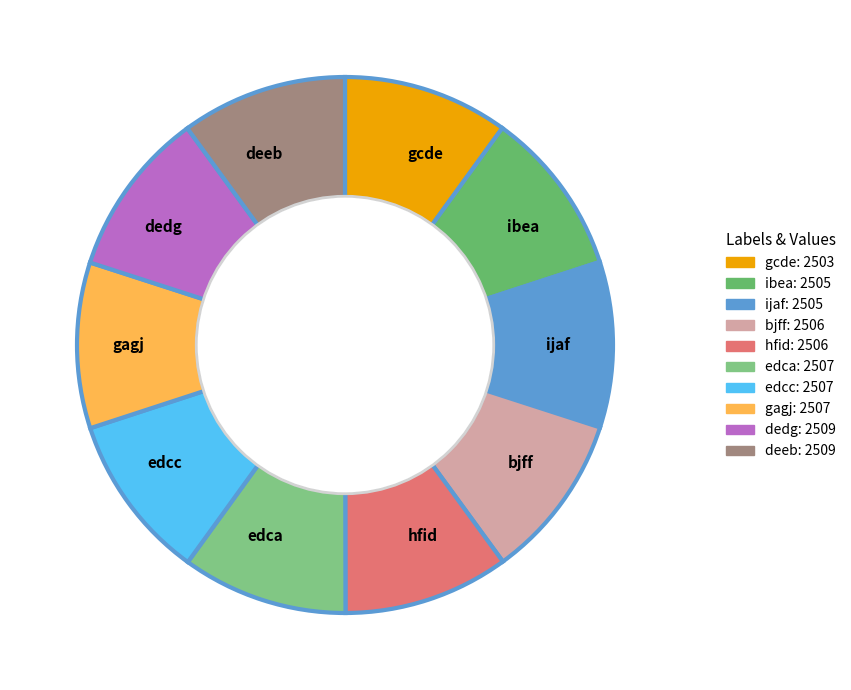

Does edcc account for over 50% of the chart?

No